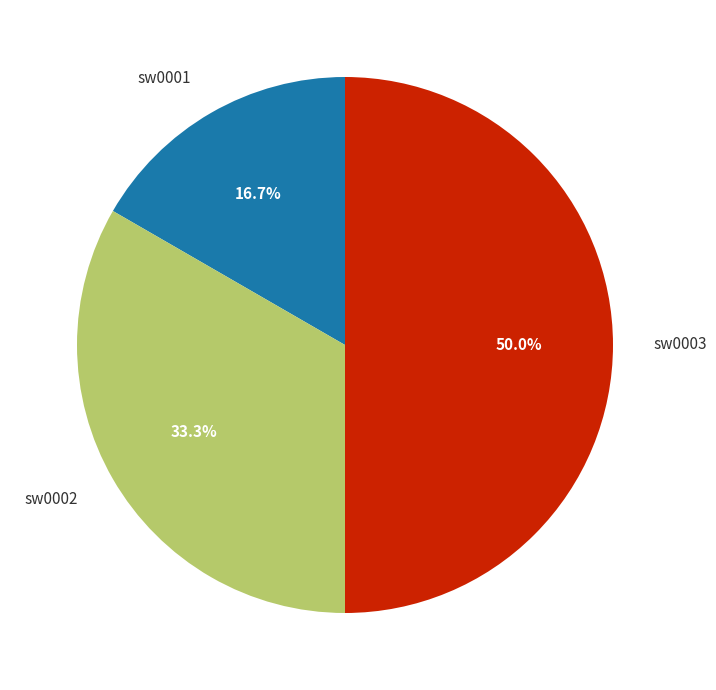

What percentage is the sw0001 slice, to the nearest percent?

17%